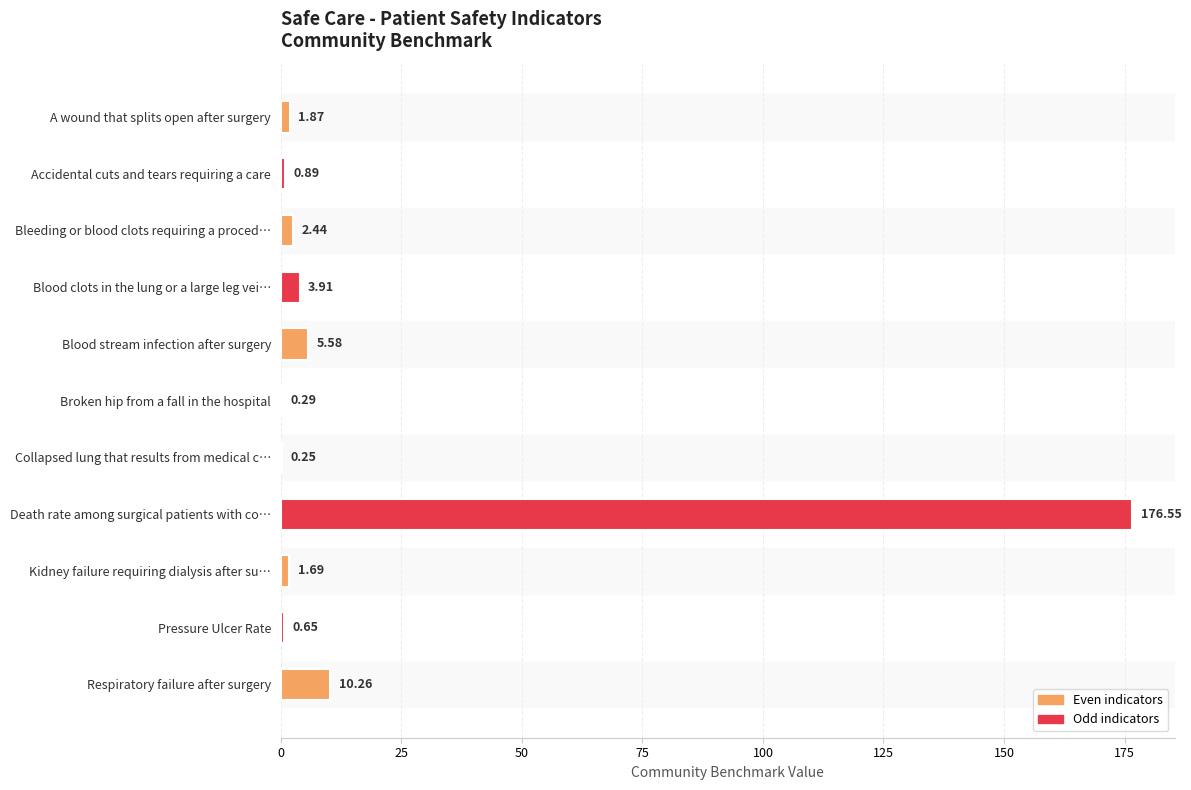

What is the sum of the values at Blood clots in the lung or a large leg vei… and Broken hip from a fall in the hospital?

4.2